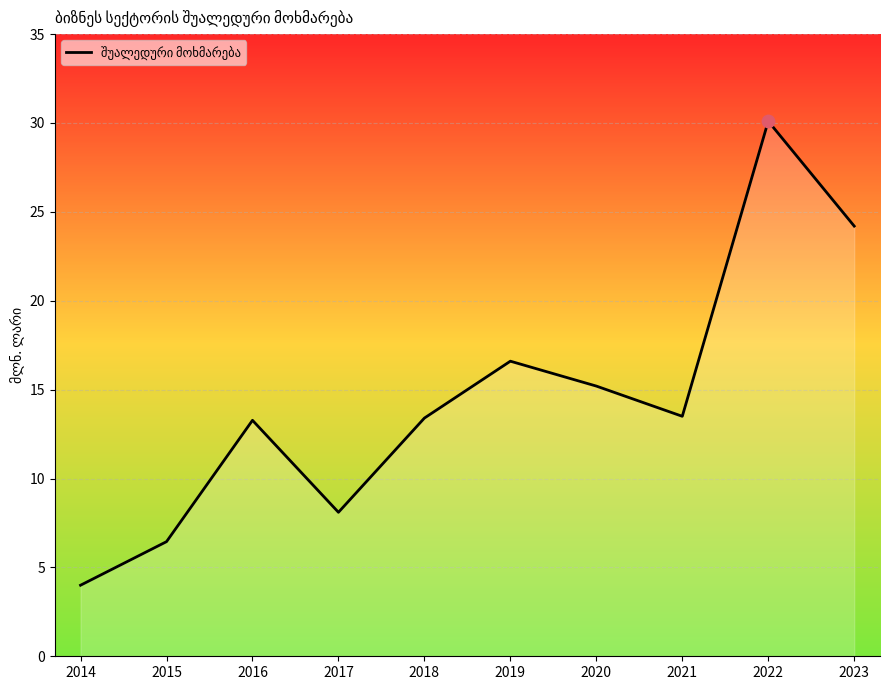

Which has a higher value, 2023 or 2016?

2023